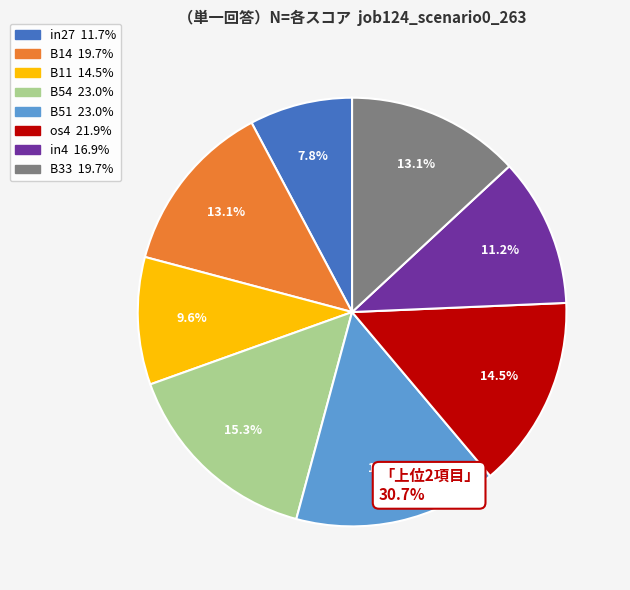

What percentage is the in4 slice, to the nearest percent?

11%